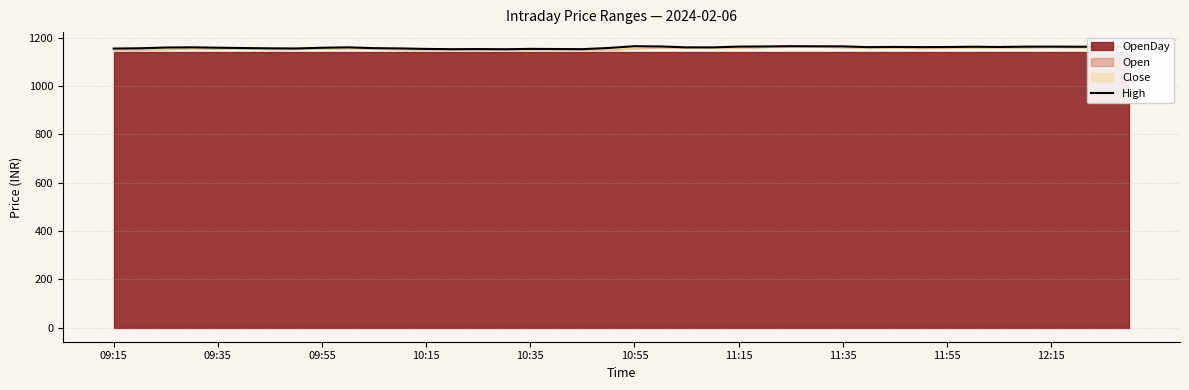

What position from the right is 23?

17